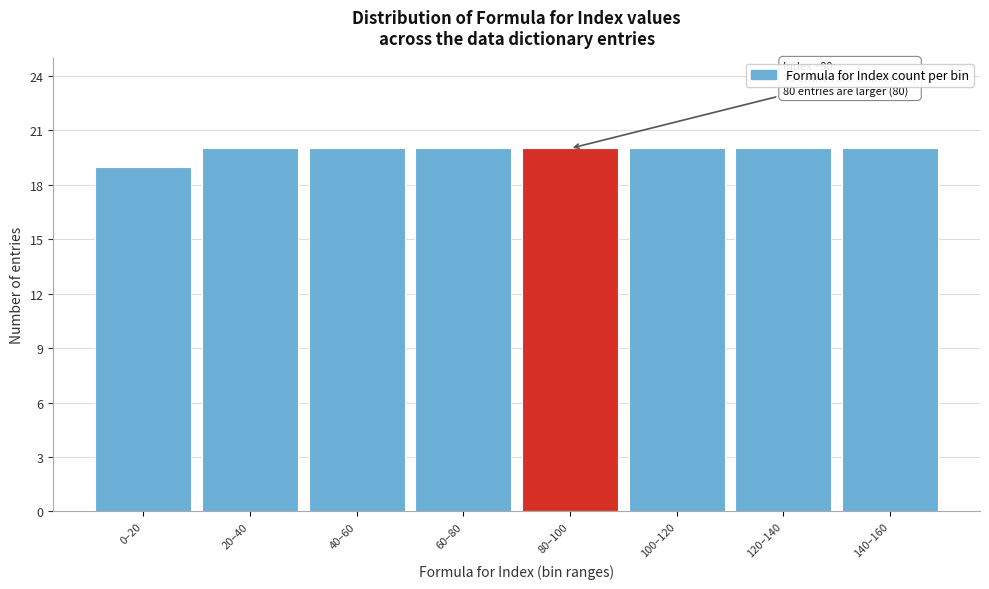

Reading left to right, list all the values displayed in this chart.

19	20	20	20	20	20	20	20